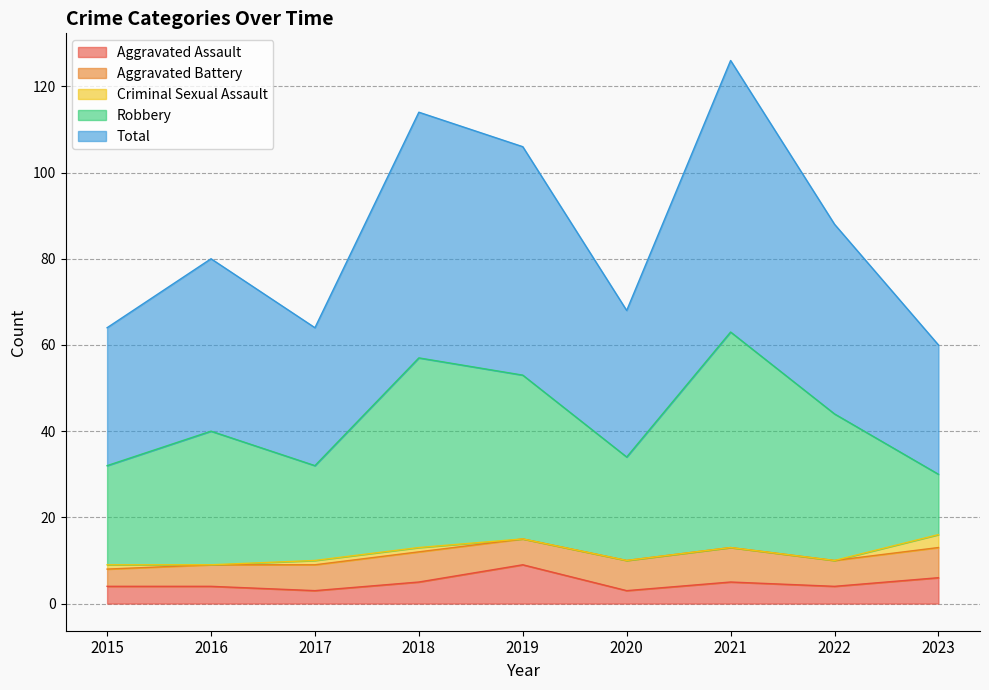

Between 2018 and 2023, which series saw the biggest shift?

Robbery